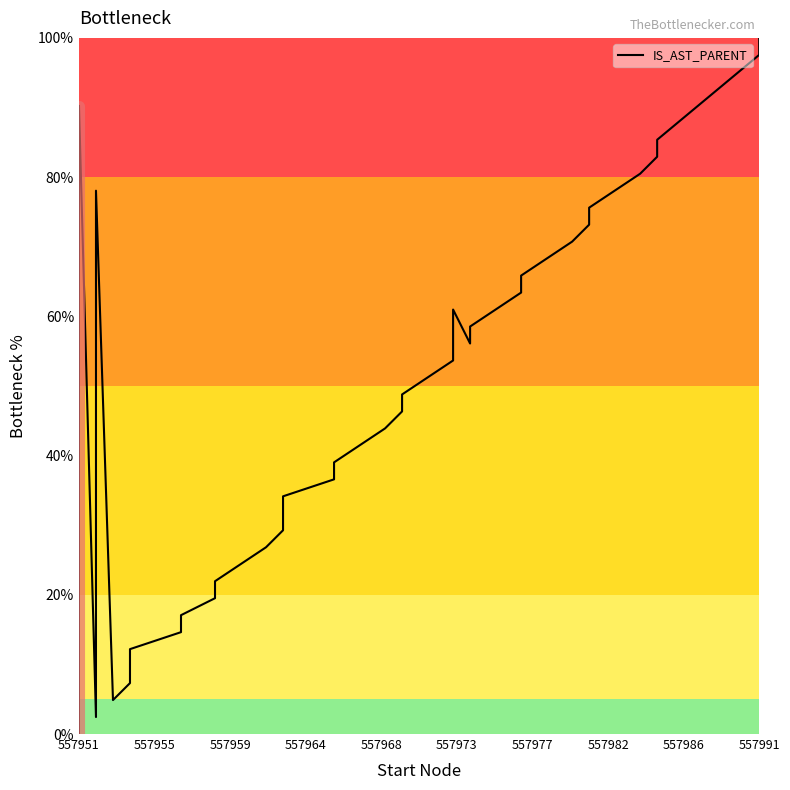

Reading left to right, extract all data points from this chart.

0.0	87.8	90.2	2.4	24.4	41.5	51.2	68.3	78.0	4.9	7.3	9.8	12.2	14.6	17.1	19.5	22.0	26.8	29.3	31.7	34.1	36.6	39.0	43.9	46.3	48.8	53.7	61.0	56.1	58.5	63.4	65.9	70.7	73.2	75.6	80.5	82.9	85.4	97.6	100.0